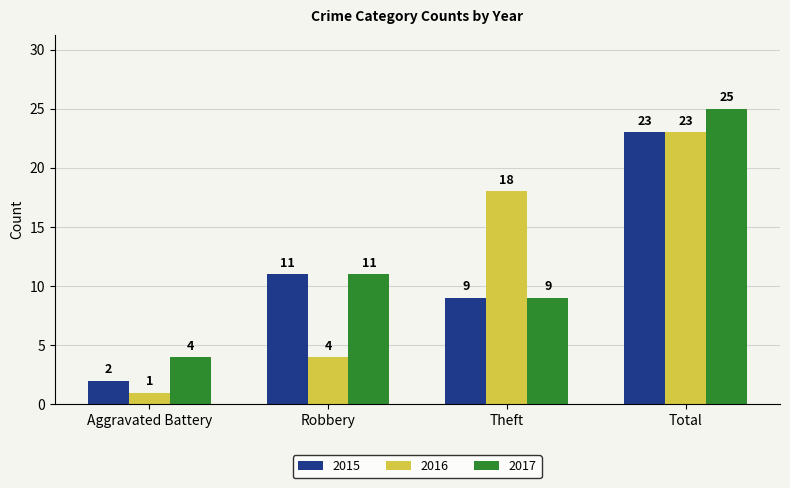

Read the 2015 value at Robbery, to the nearest 10.

10